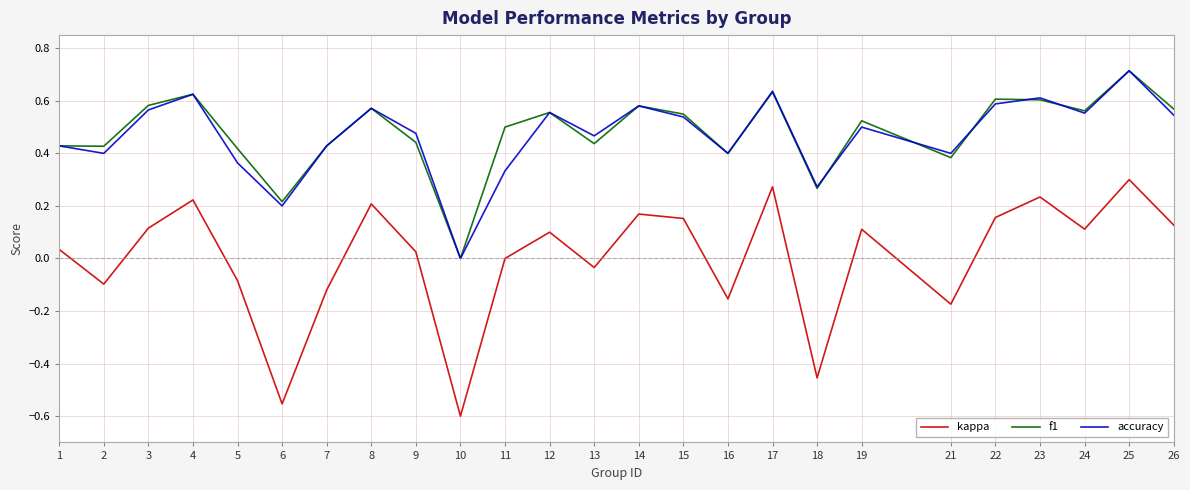

True or false: kappa and f1 cross at least once.

False